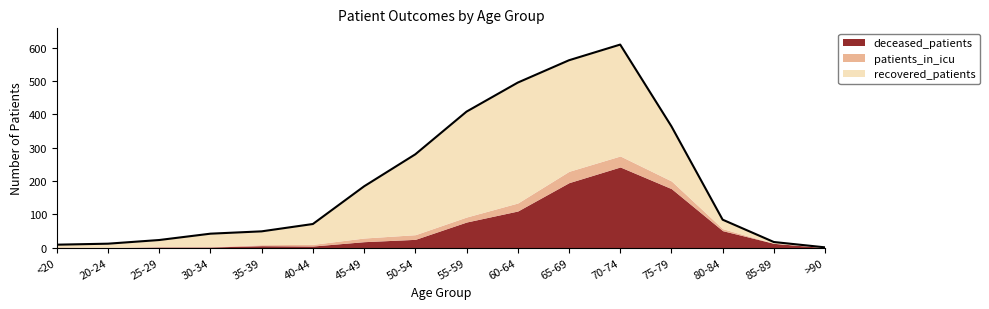

The value of deceased_patients at >90 is 0. True or false?

True